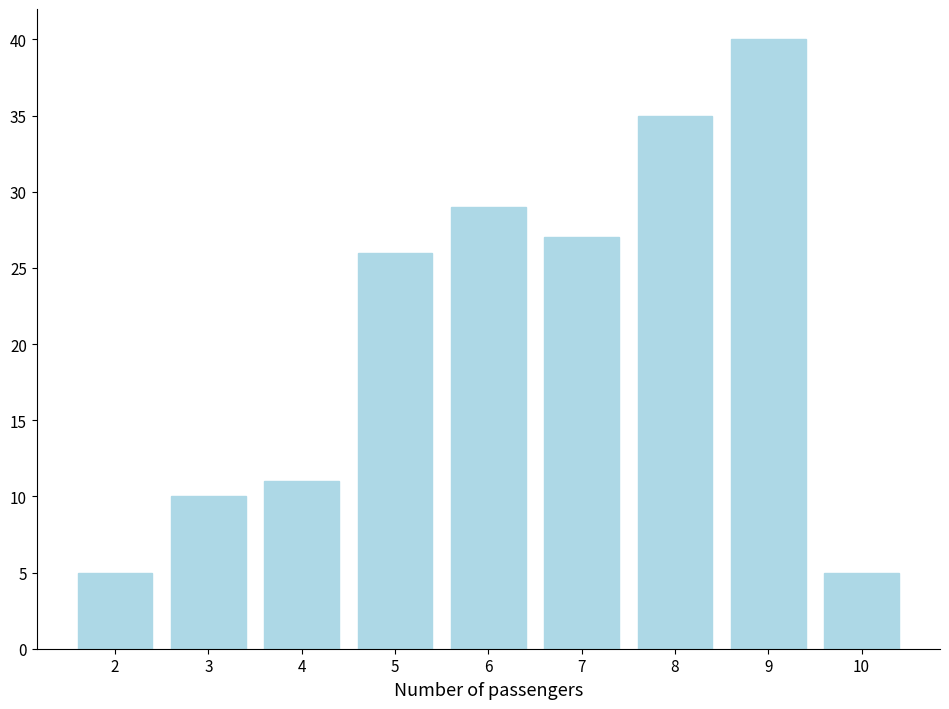

Reading right to left, transcribe all the data shown in this chart.

10=5	9=40	8=35	7=27	6=29	5=26	4=11	3=10	2=5